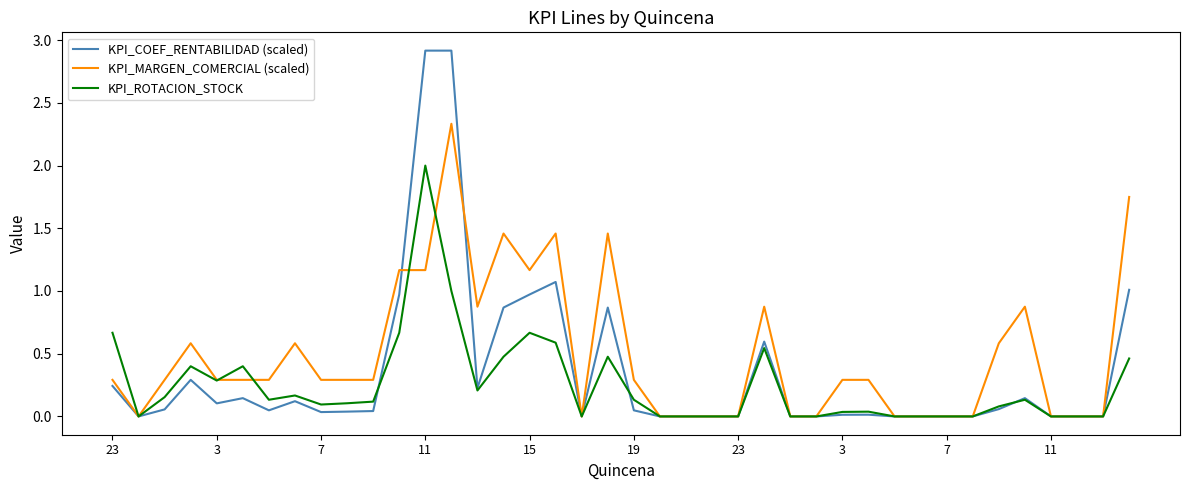

What is the difference between the second highest and second lowest values in the KPI_ROTACION_STOCK series?

1.0